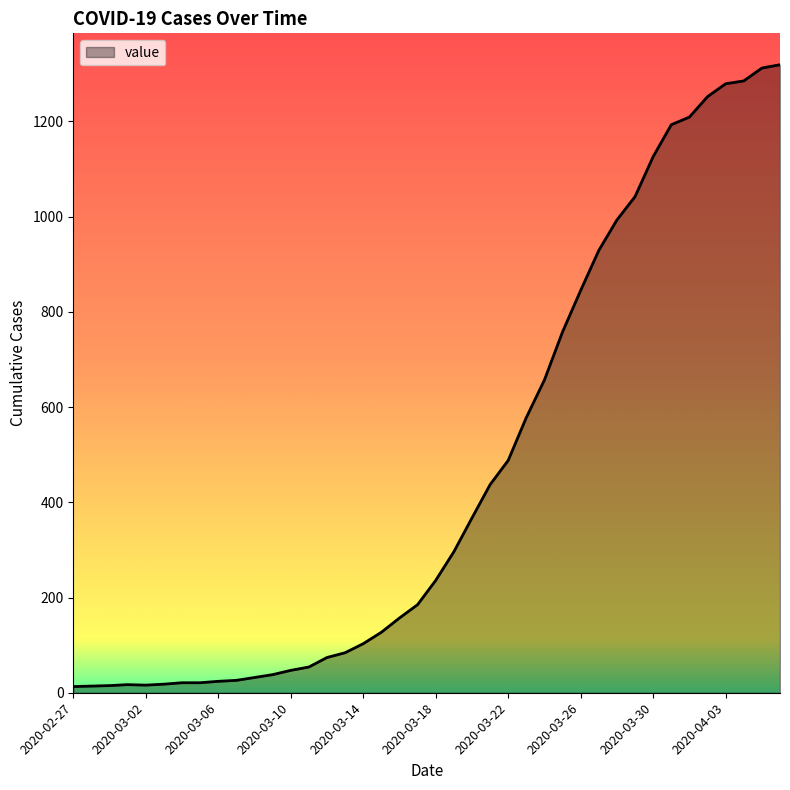

What is the difference between the maximum and minimum values?

1306